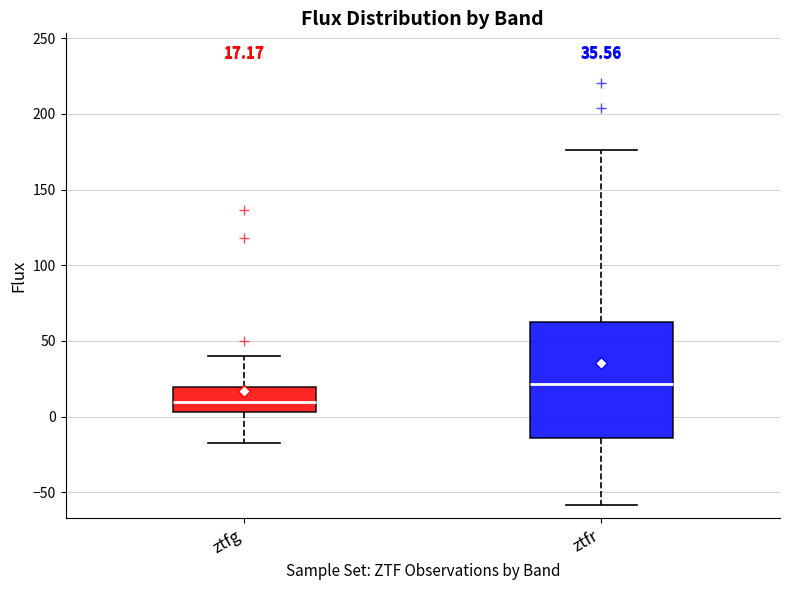

Which box's median line is the highest?

ztfr